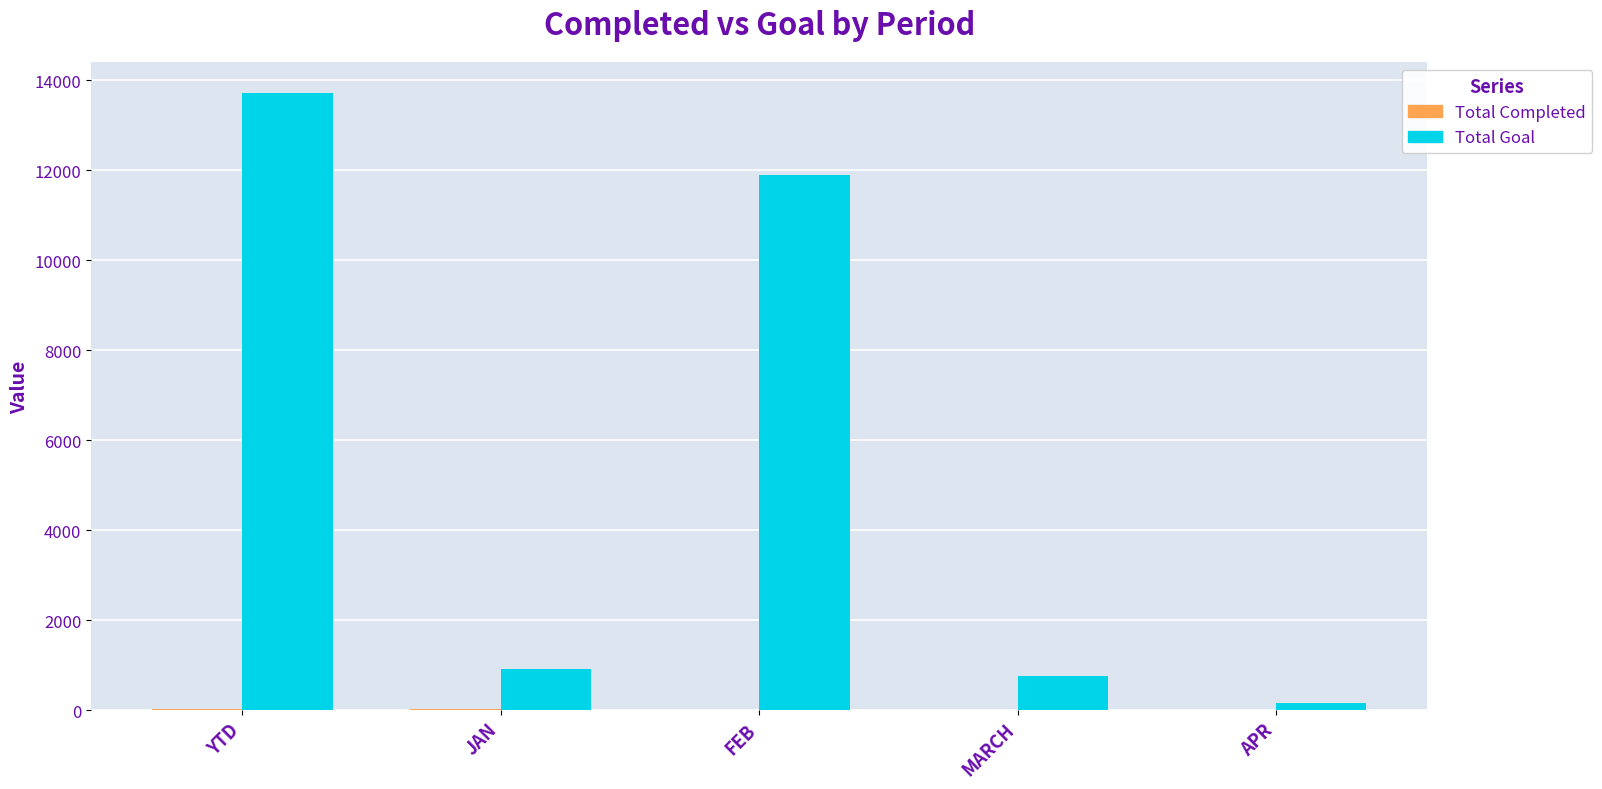

The Total Goal series shows 13721 at YTD. True or false?

True